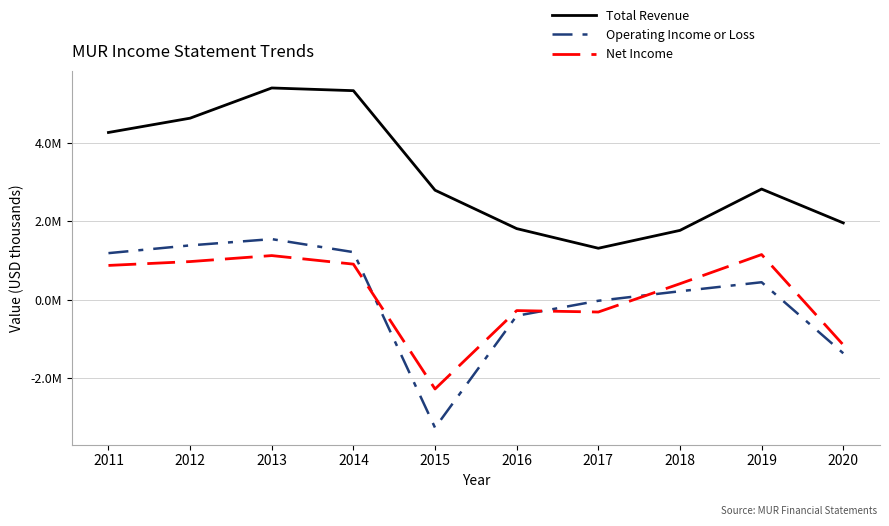

Is this an area chart (filled region under the line)?

No